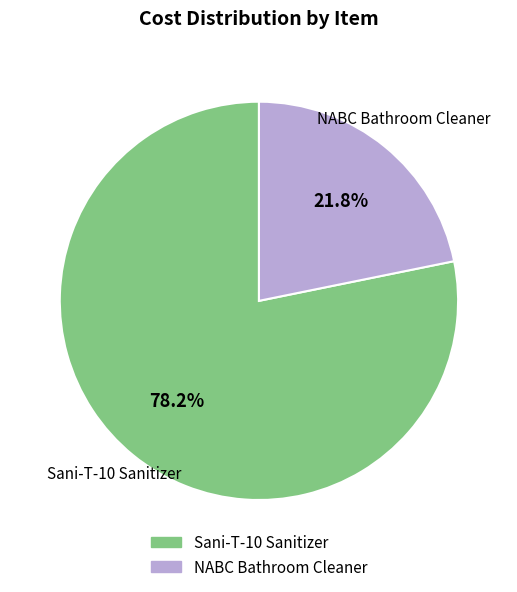

How many slices are in this pie chart?

2